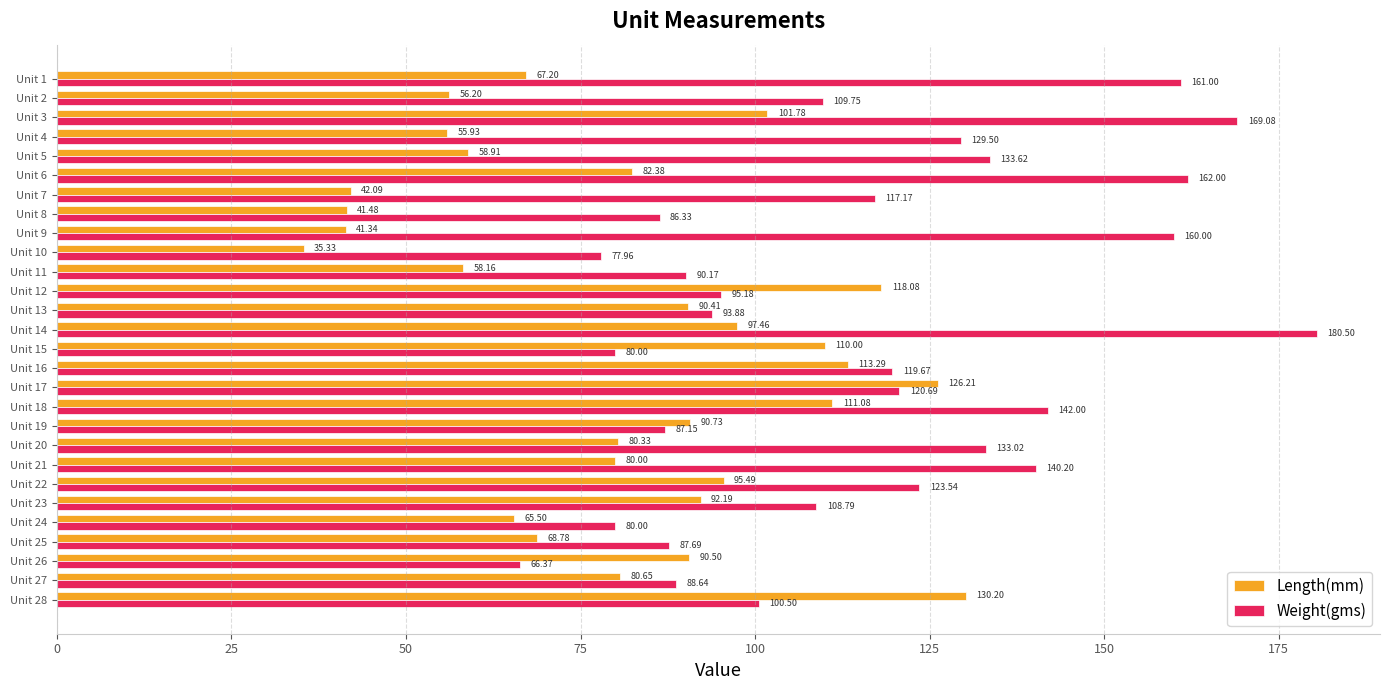

How many distinct data groups are displayed?

2